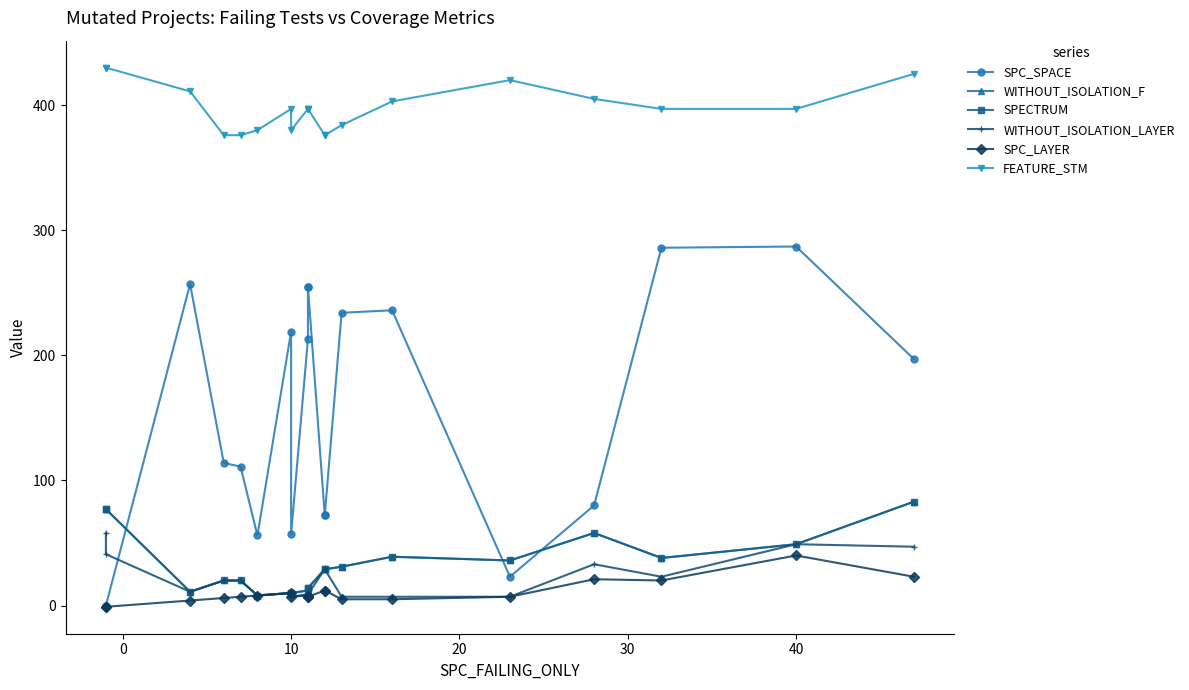

What is the label of the 7th point from the right?

13